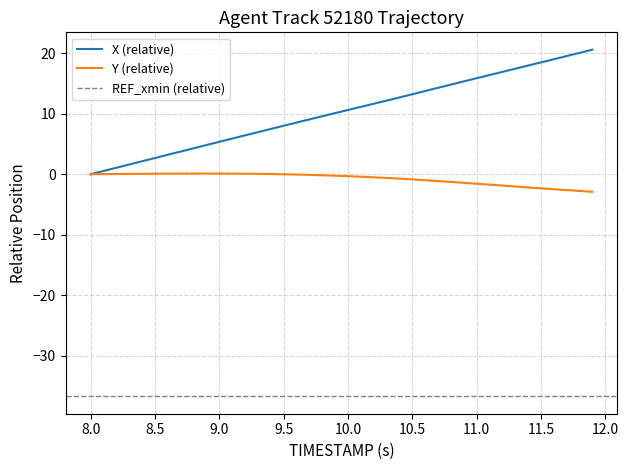

List the series in order of their overall mean, lowest first.

Y, X